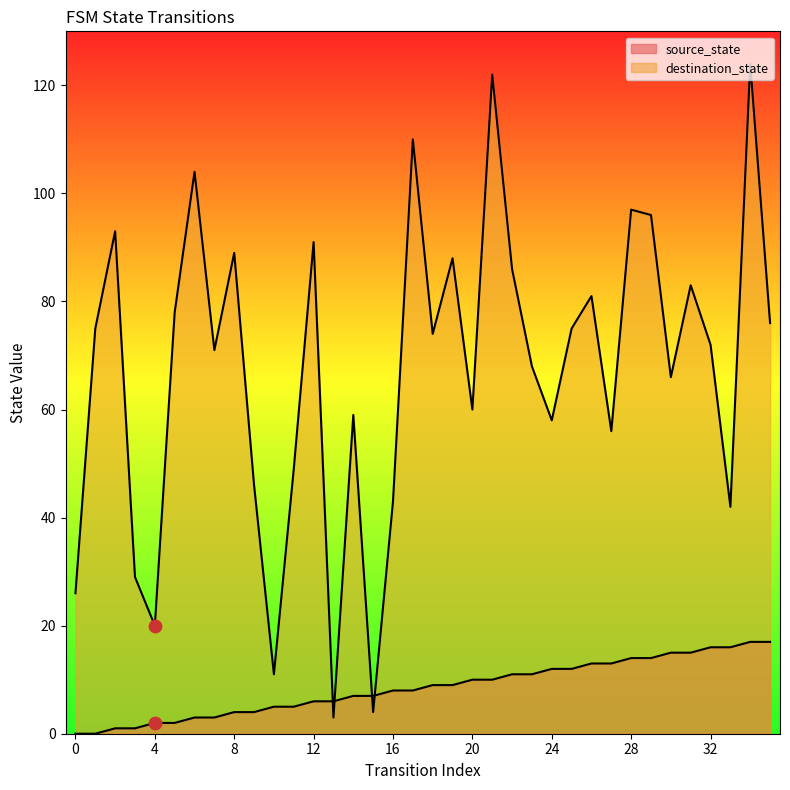

Which series has the largest total across all categories?

destination_state